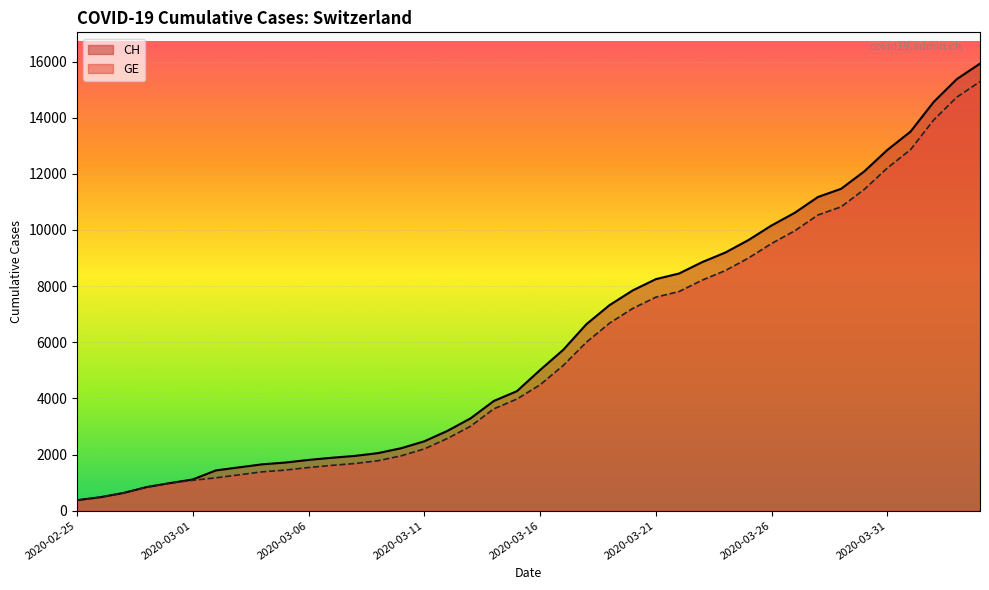

What is the difference between the maximum and minimum values in the CH series?

15551